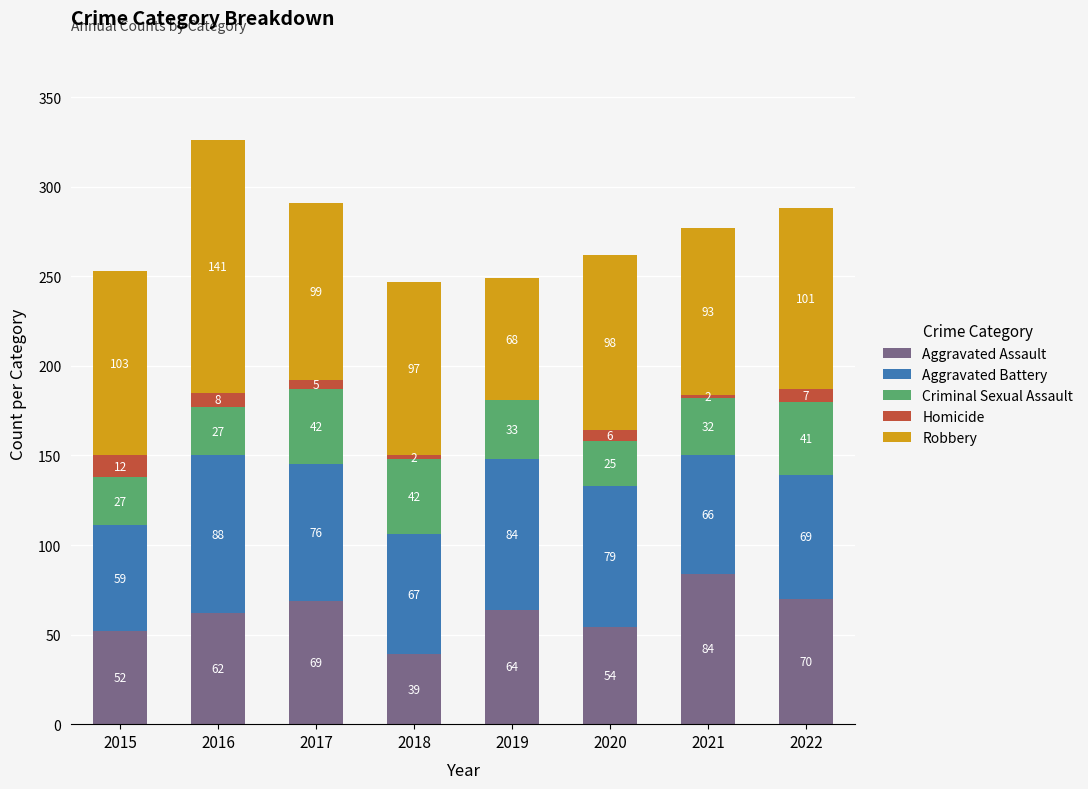

What is the sum of the Aggravated Assault values at 2021 and 2017?

153